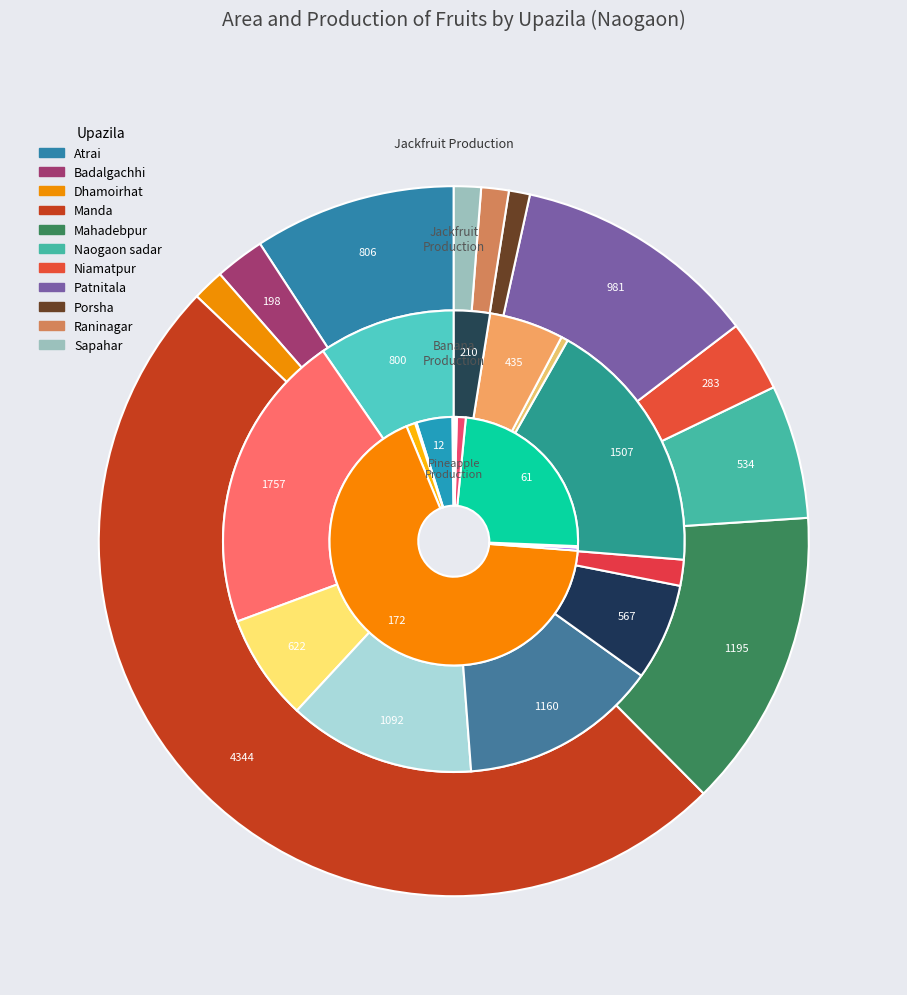

What portion of the pie excludes Atrai?

90.8%